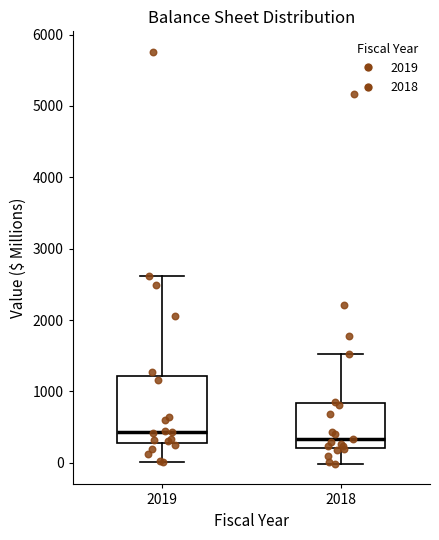

Where does the median line of the box at x = 2019 sit on the y-axis? The values are not printed on the chart, so give them approximately, as read against the axis.

400